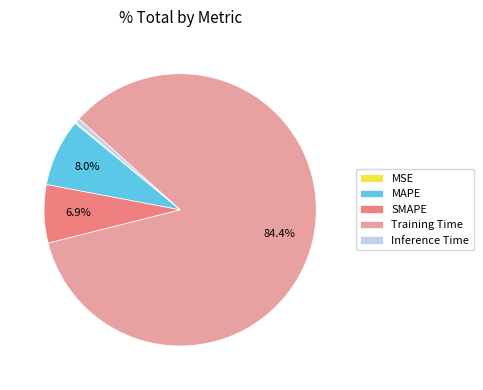

To the nearest percent, what is the average slice percentage?

20%